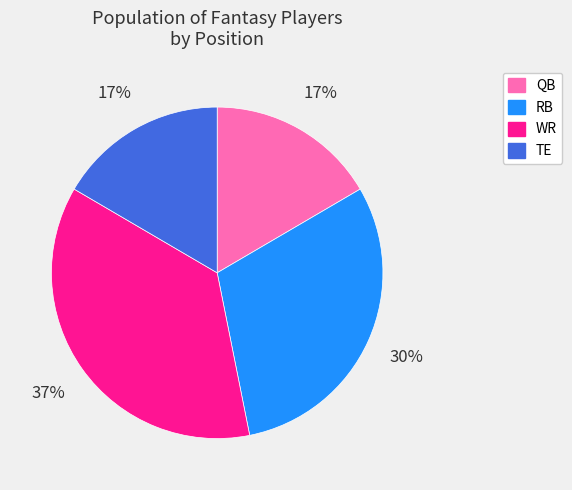

True or false: QB accounts for 17% of the total.

True